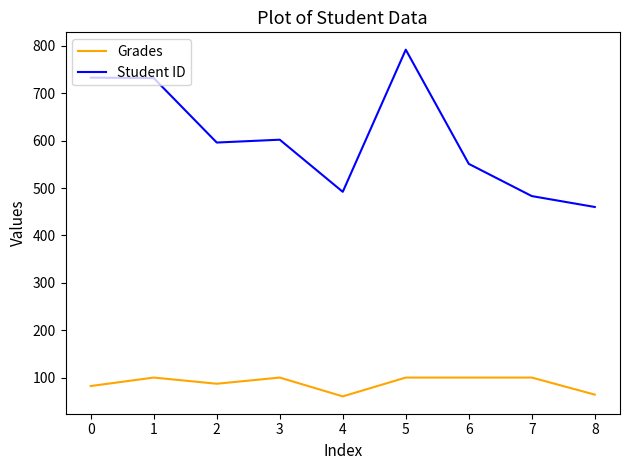

How many distinct data groups are displayed?

2